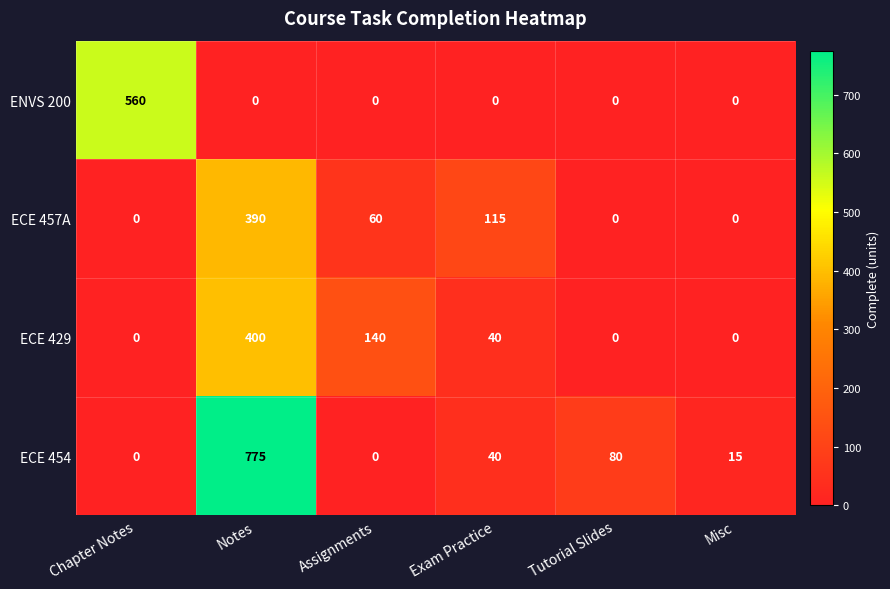

What is the total value across all series at Misc?

15